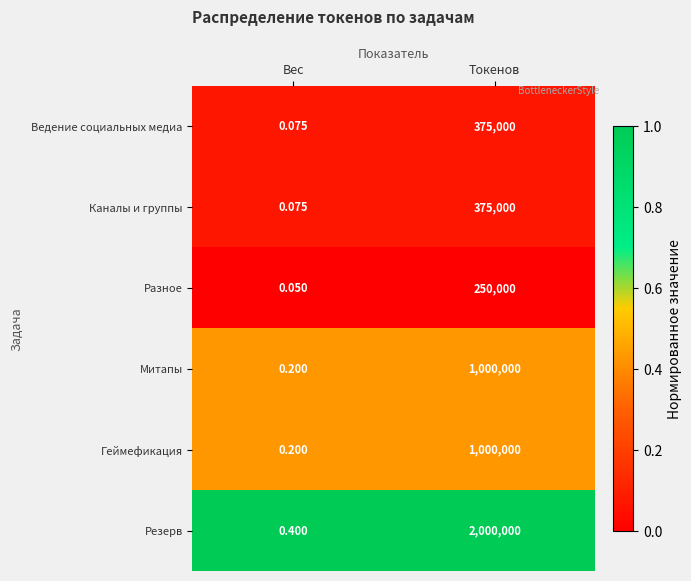

Where is Ведение социальных медиа nearest to the value 187500?

Вес